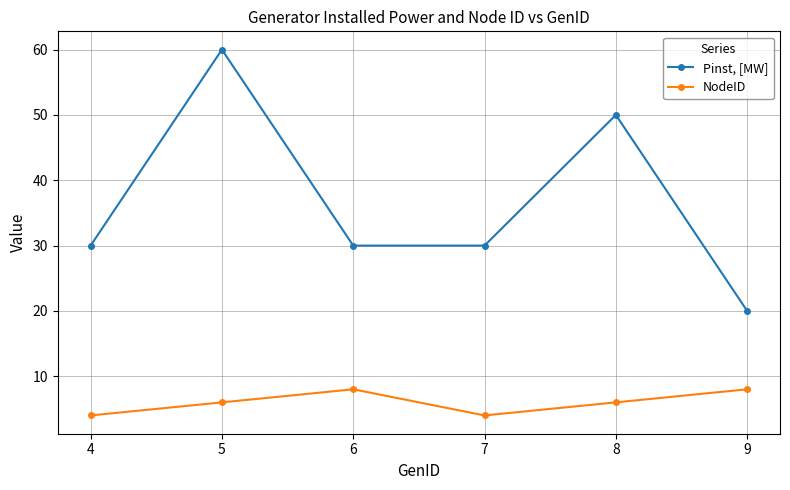

Between 4 and 8, which series saw the biggest shift?

Pinst, [MW]